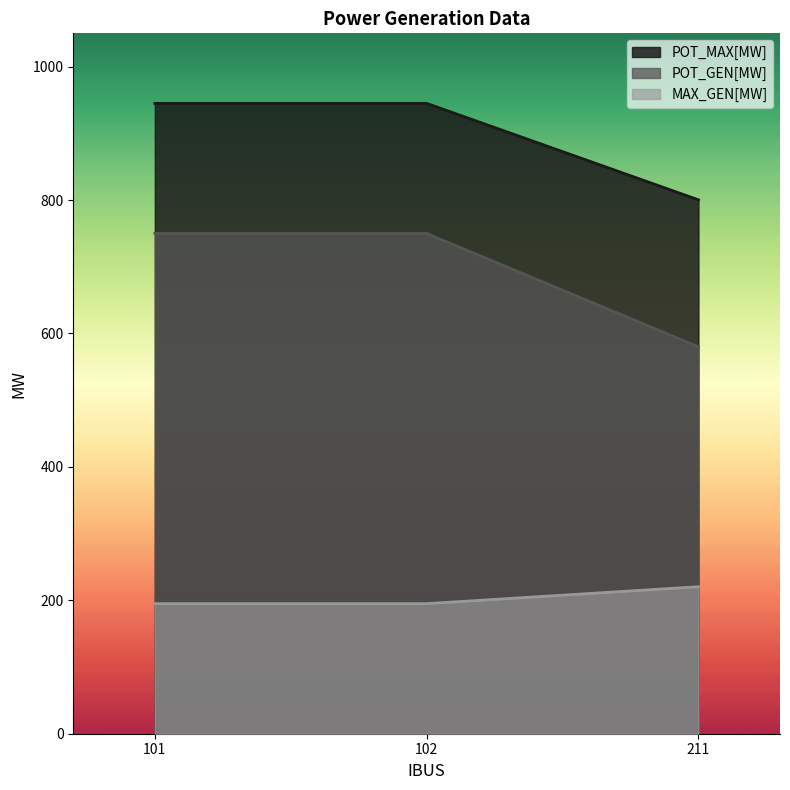

Which series has the largest range (max minus min)?

POT_GEN[MW]